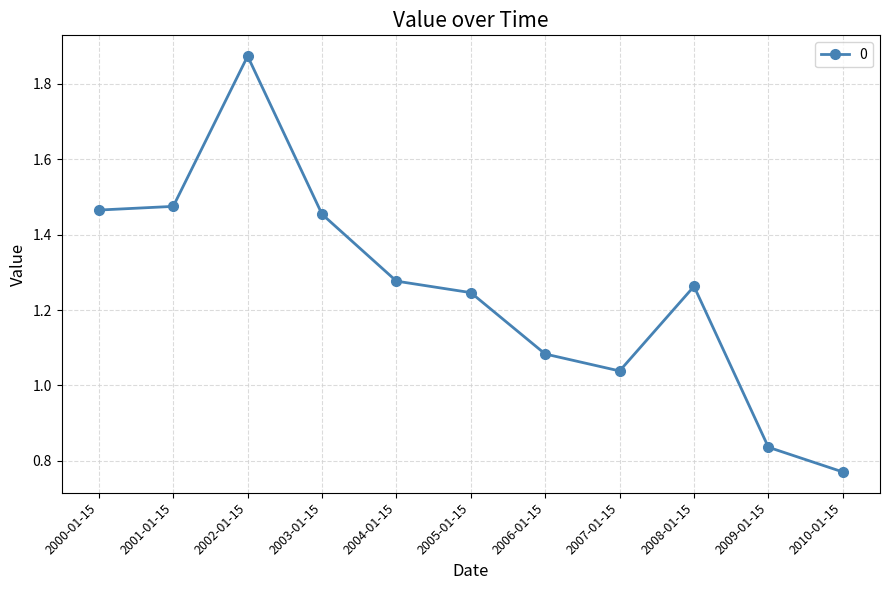

The chart shows a value of 3.0 at 2002-01-15. True or false?

False